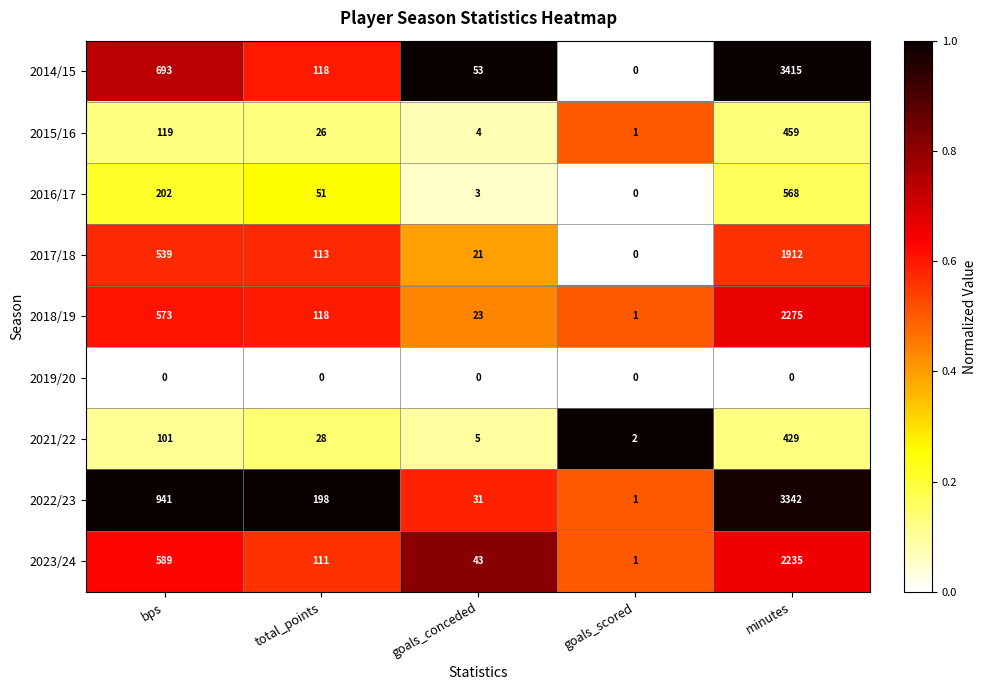

List the labels in order of 2023/24 value, largest first.

minutes, bps, total_points, goals_conceded, goals_scored